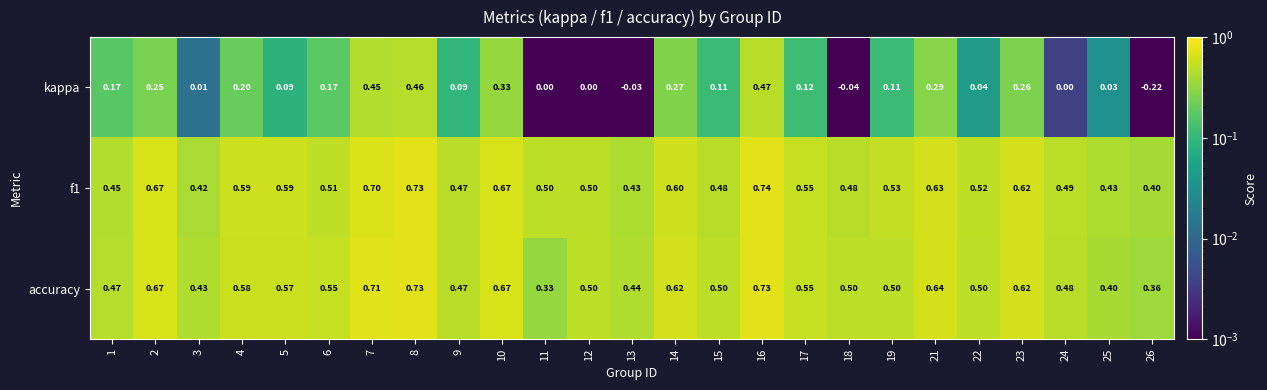

Between 16 and 24, which series saw the biggest shift?

kappa